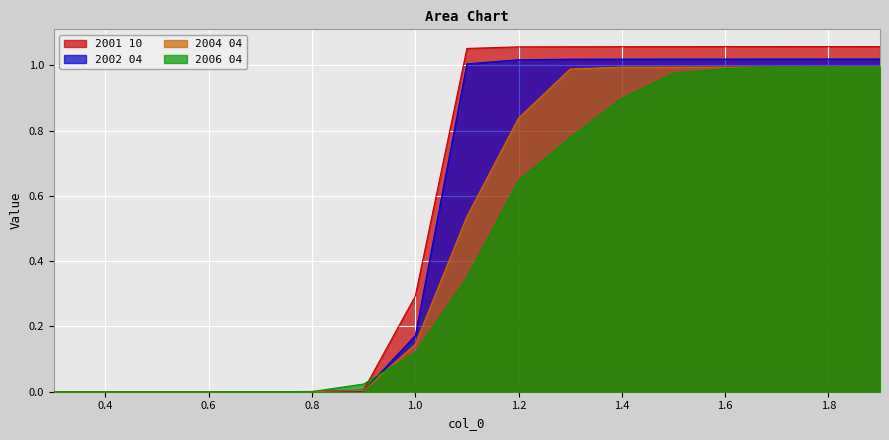

List the series in order of their peak value, lowest first.

2006 04, 2004 04, 2002 04, 2001 10